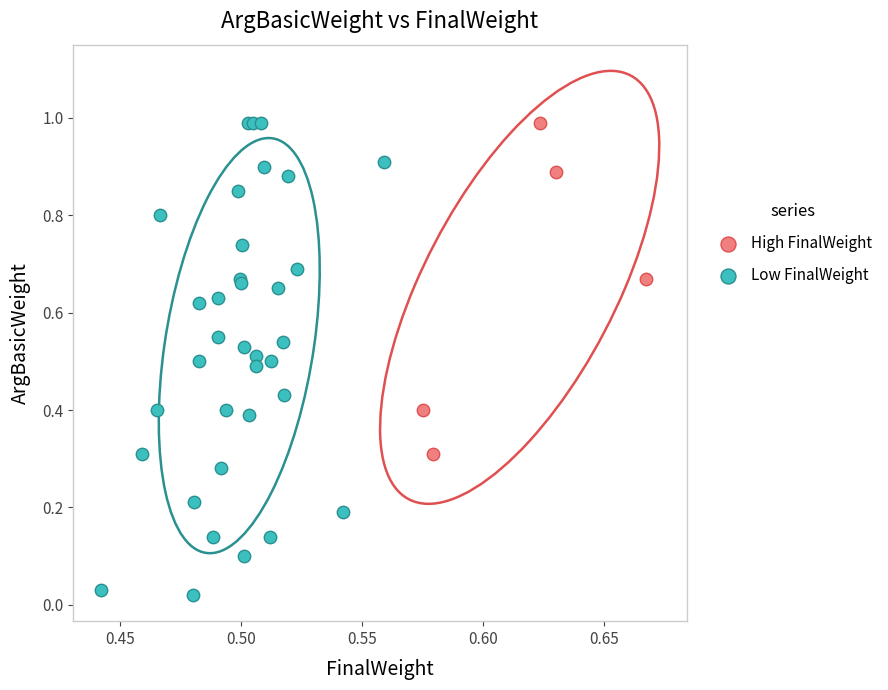

Which series contains the lowest Y value?

Low FinalWeight